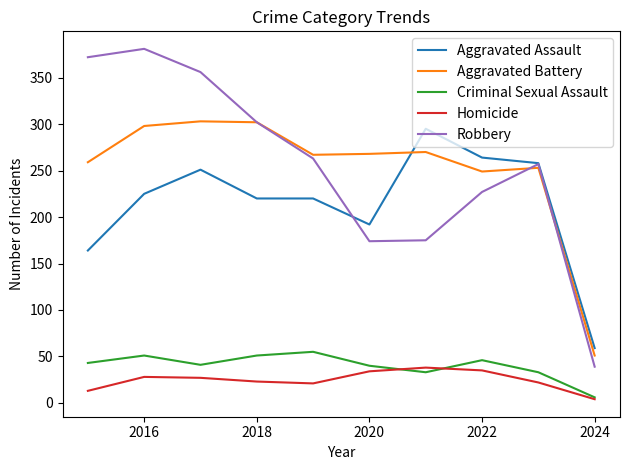

True or false: Criminal Sexual Assault and Aggravated Battery intersect in this chart.

False